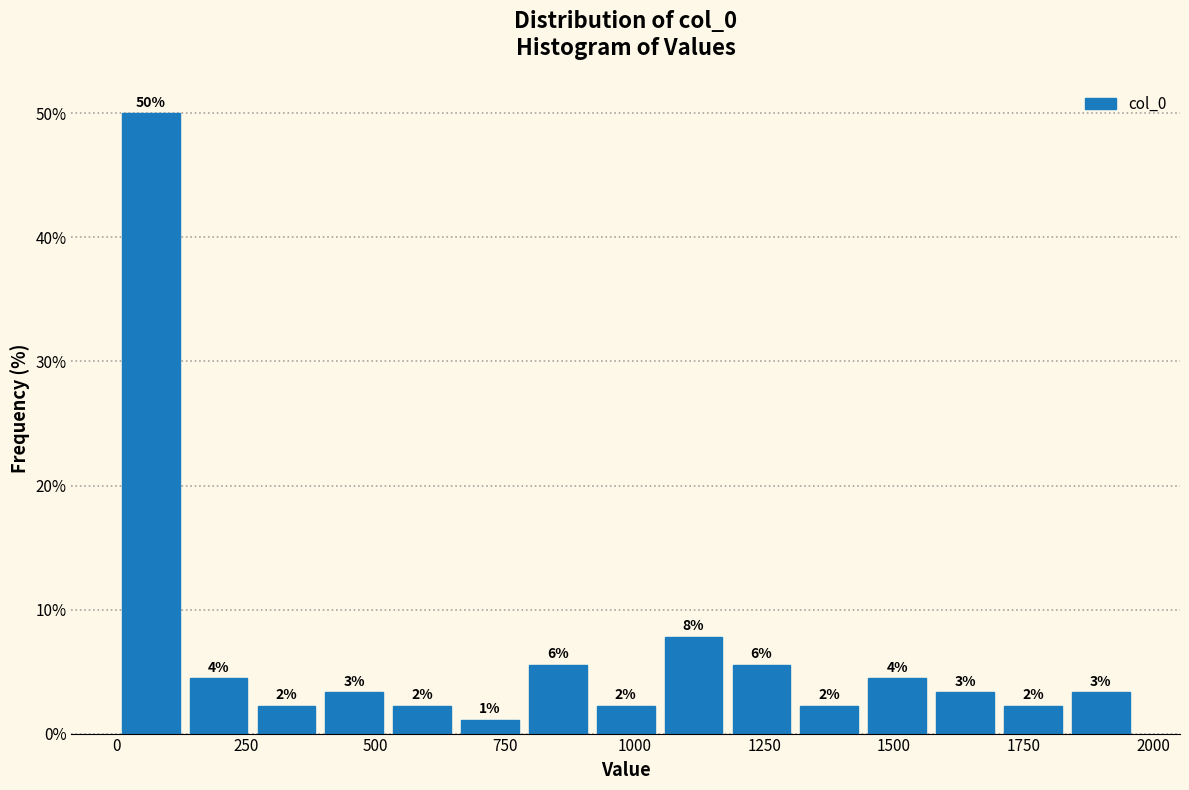

Read against the x-axis, roughly where is the centre of the tallest bar?

50